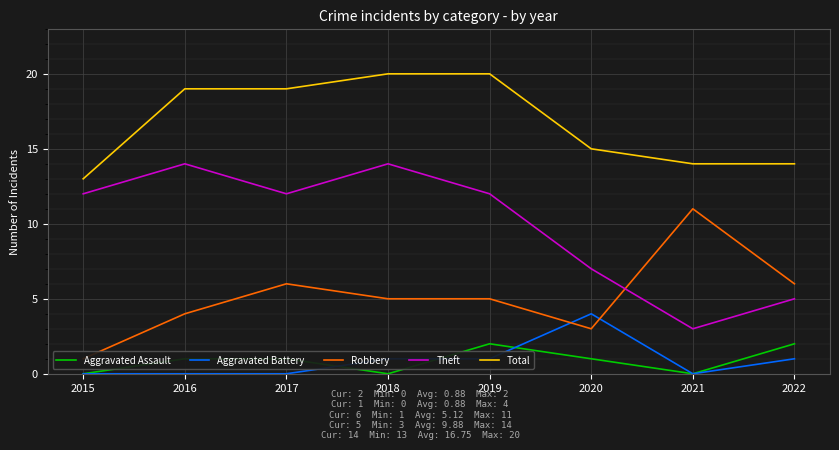

Count the number of categories in the chart.

8